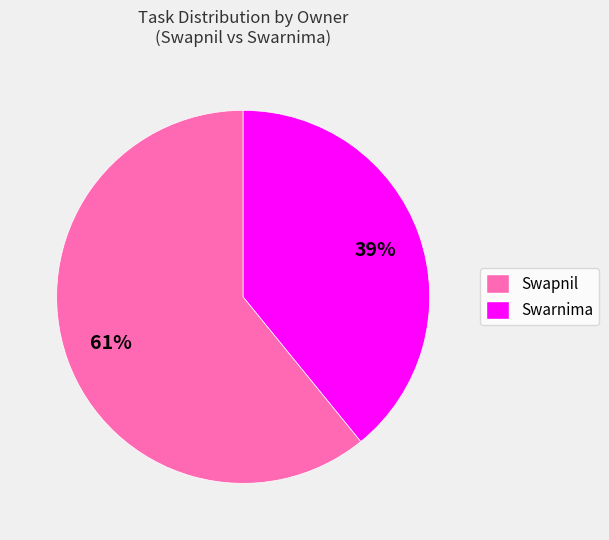

Count the number of slices in the pie.

2